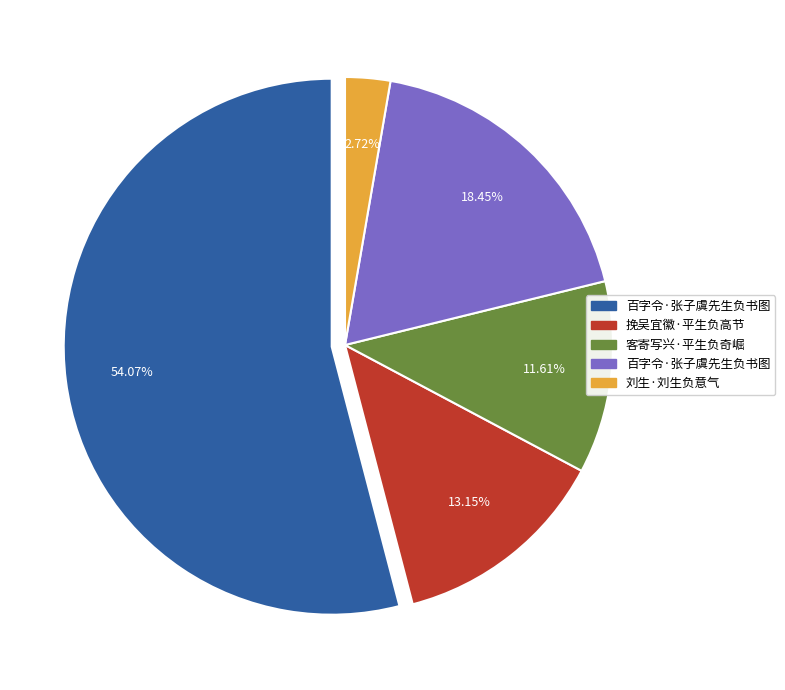

To the nearest percent, what is the average slice percentage?

20%